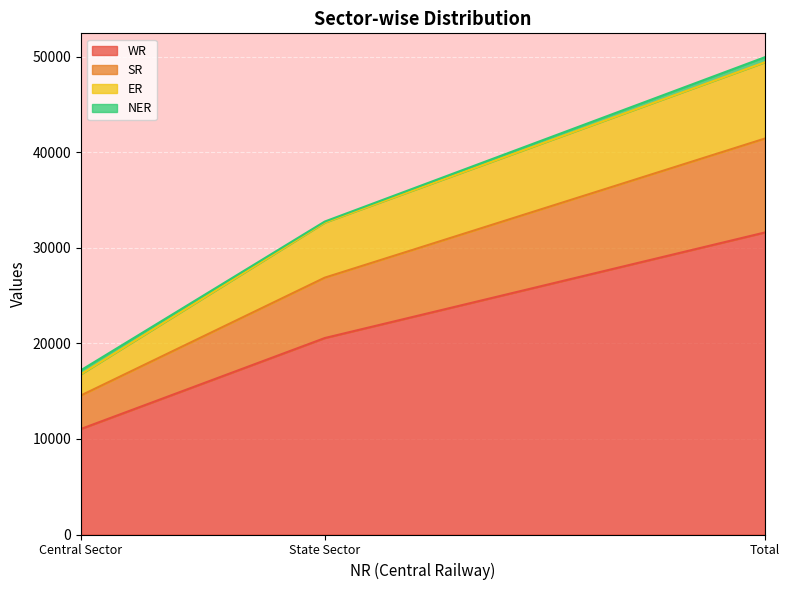

How many data points in ER are less than 32652?

1